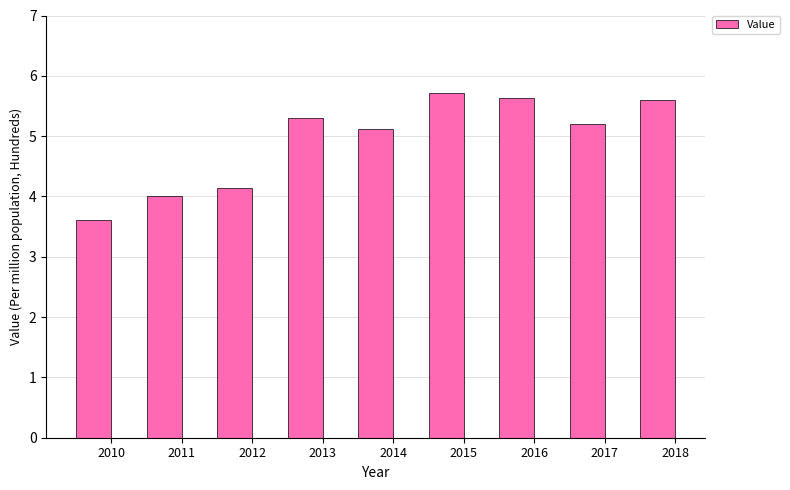

What is the smallest value displayed?

3.6